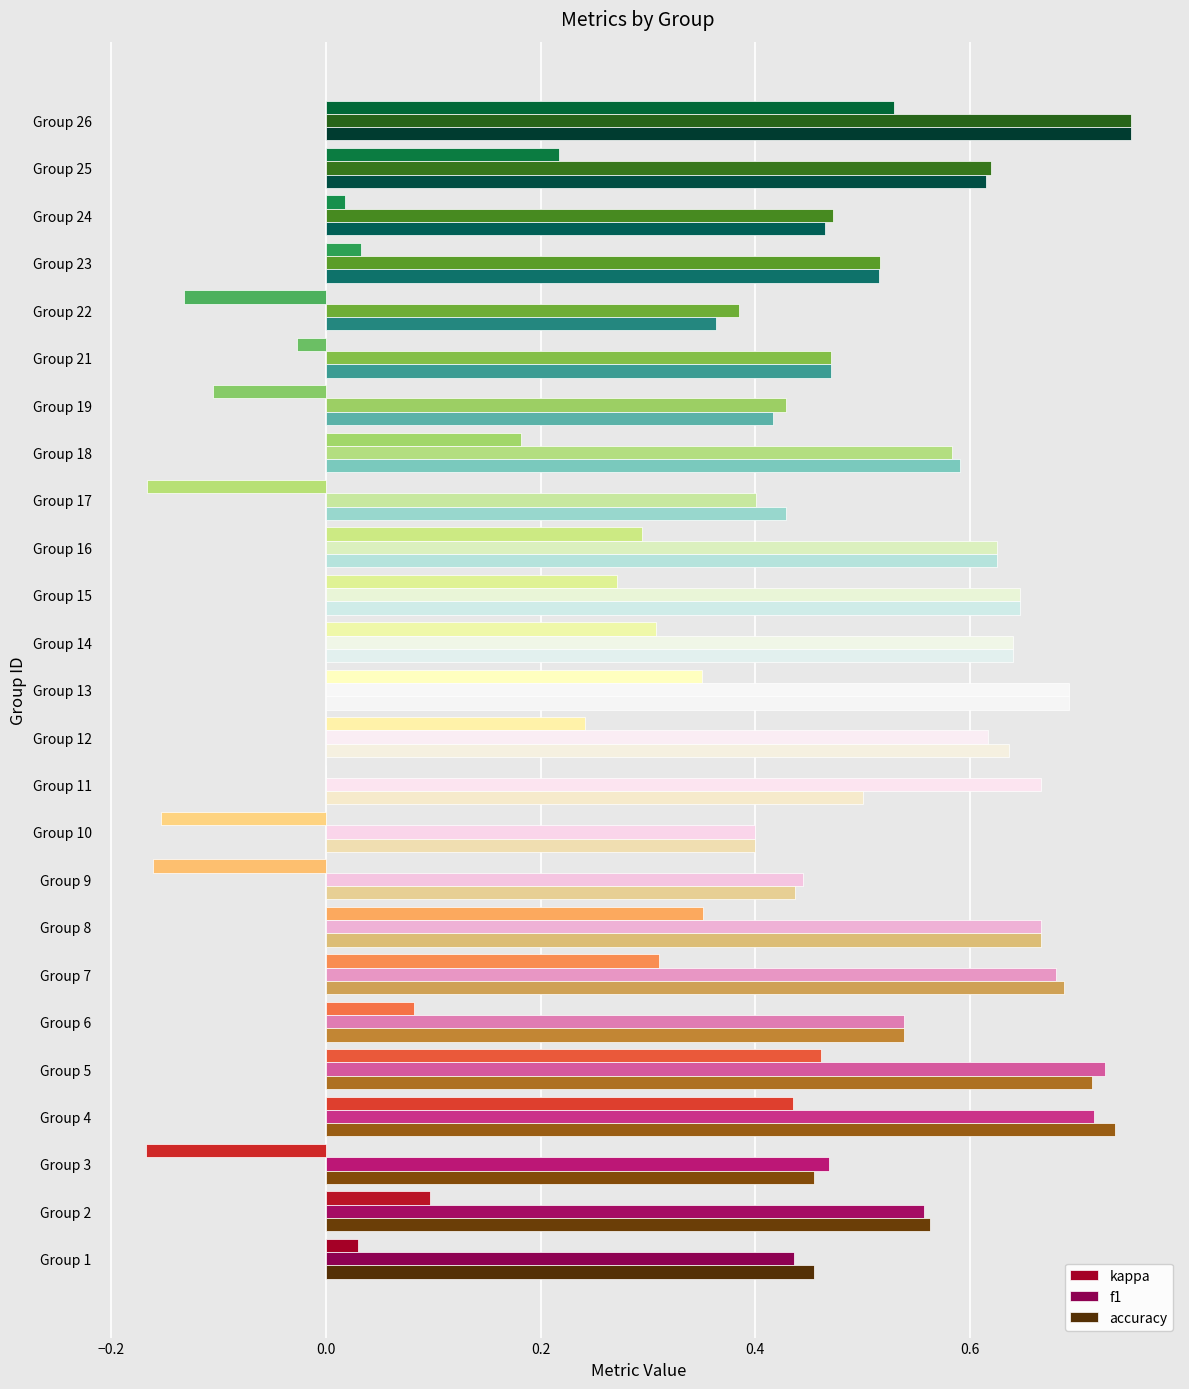

What is the sum of all accuracy values?

14.0